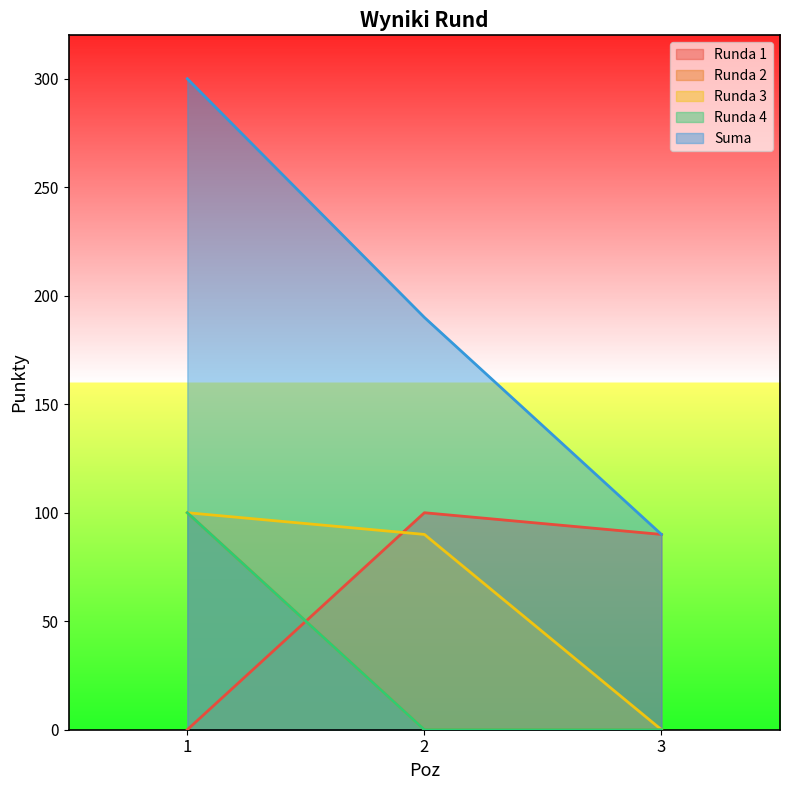

Does the chart have visible grid lines?

No